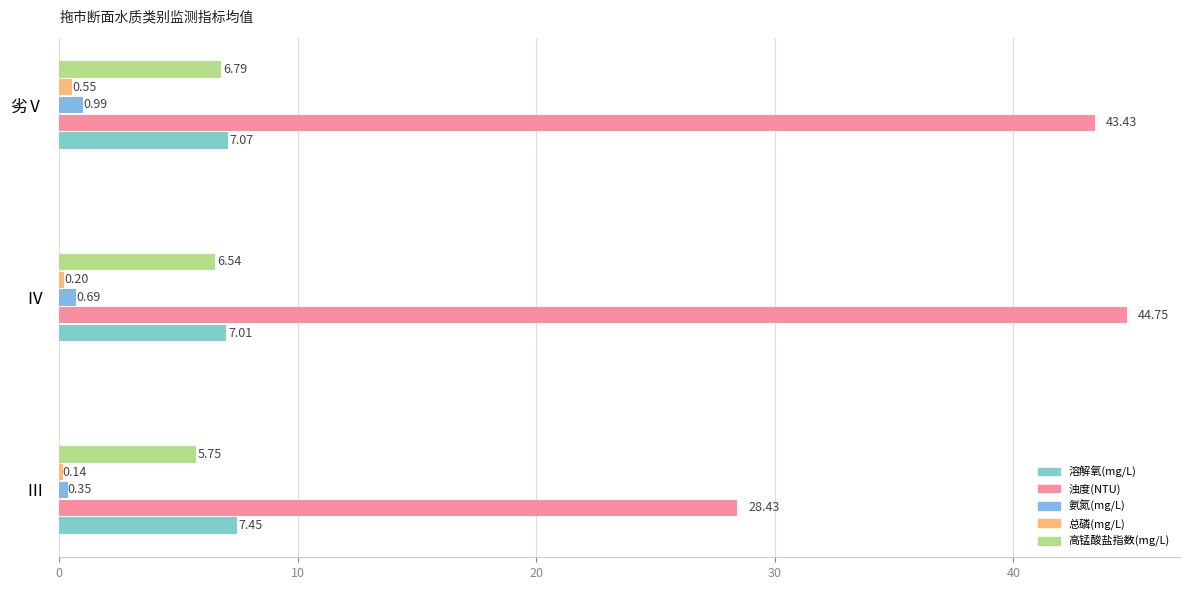

Reading right to left, what are all the values shown in this chart?

溶解氧(mg/L): 7.1	7.0	7.4
浊度(NTU): 43.4	44.8	28.4
氨氮(mg/L): 1.0	0.7	0.3
总磷(mg/L): 0.5	0.2	0.1
高锰酸盐指数(mg/L): 6.8	6.5	5.8